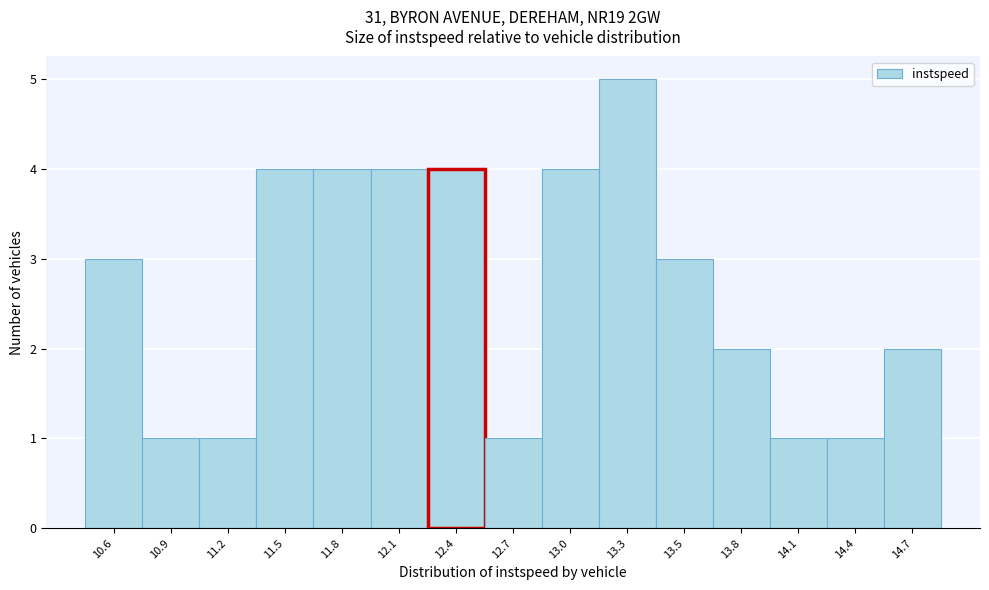

How tall is the bar that spans 10.75 to 11.05 on the x-axis? Neither the bar edges nor the heights are printed on the chart, so give them approximately, as read against the axes.

1